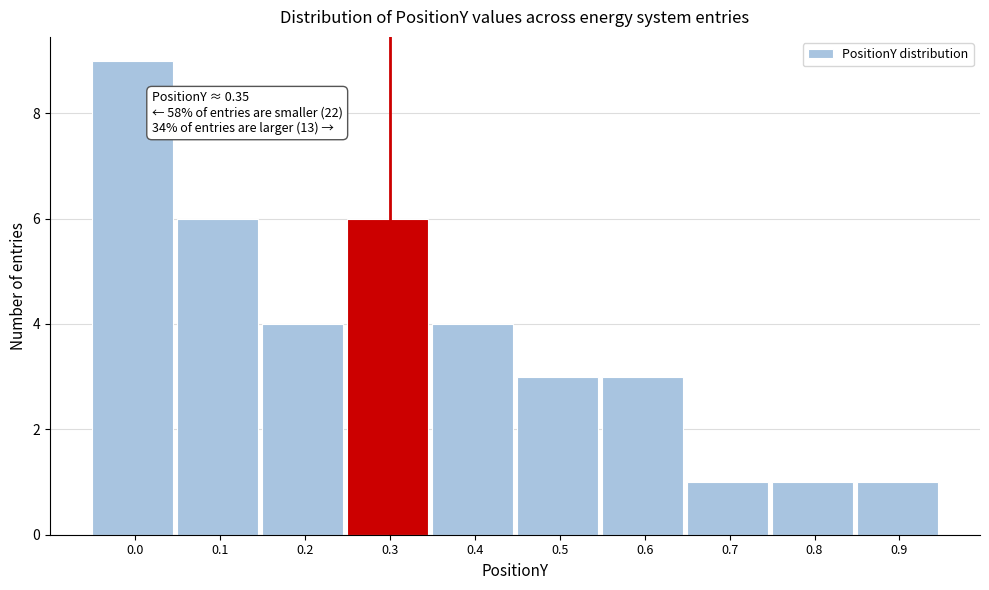

Reading left to right, transcribe all the data shown in this chart.

9	6	4	6	4	3	3	1	1	1